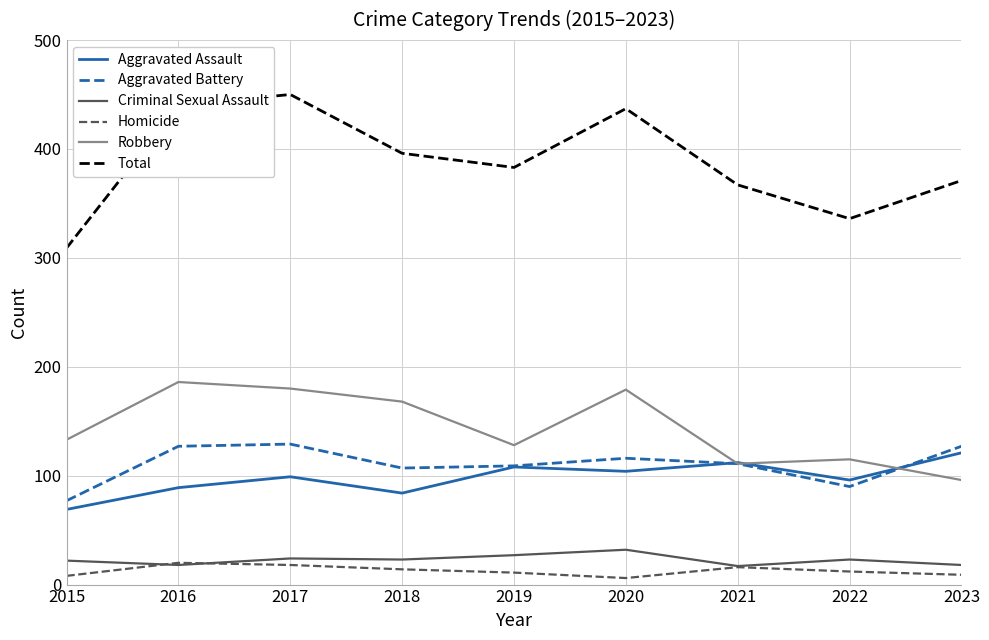

How many distinct data groups are displayed?

6